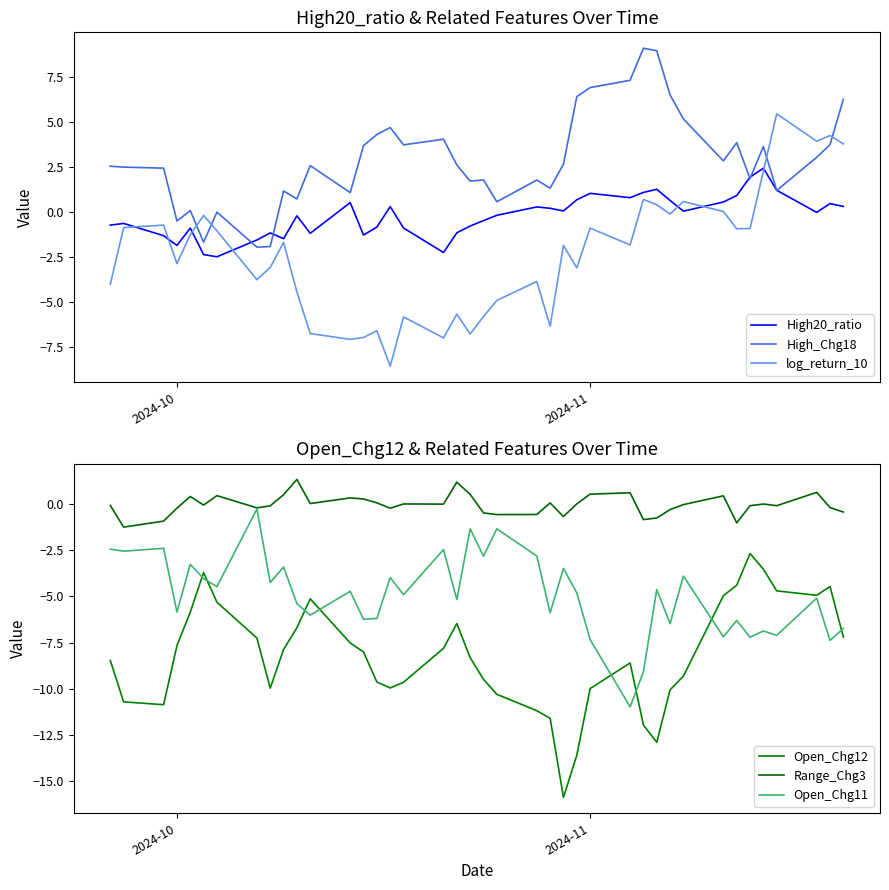

What is the highest value of the High_Chg18 series?

9.1